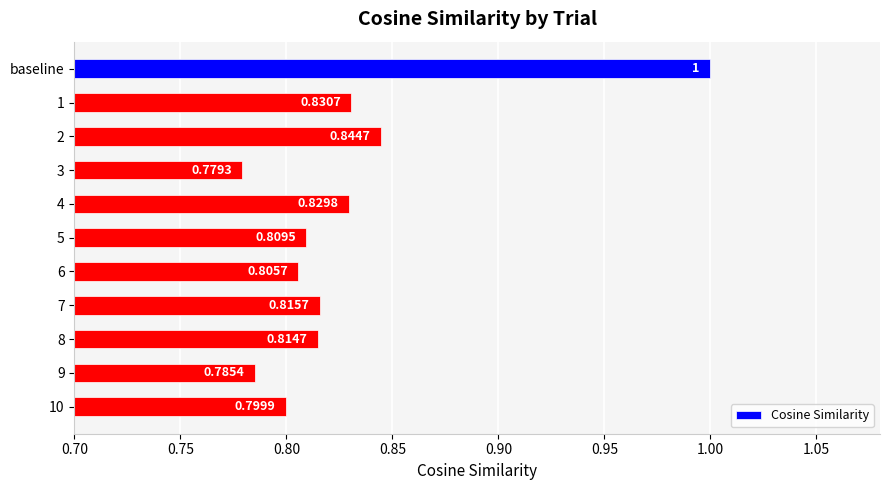

List the labels in order of value, smallest first.

3, 9, 10, 6, 5, 8, 7, 4, 1, 2, baseline